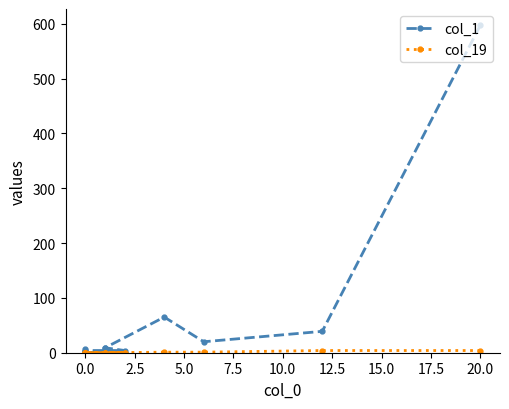

How many lines are shown in the chart?

2